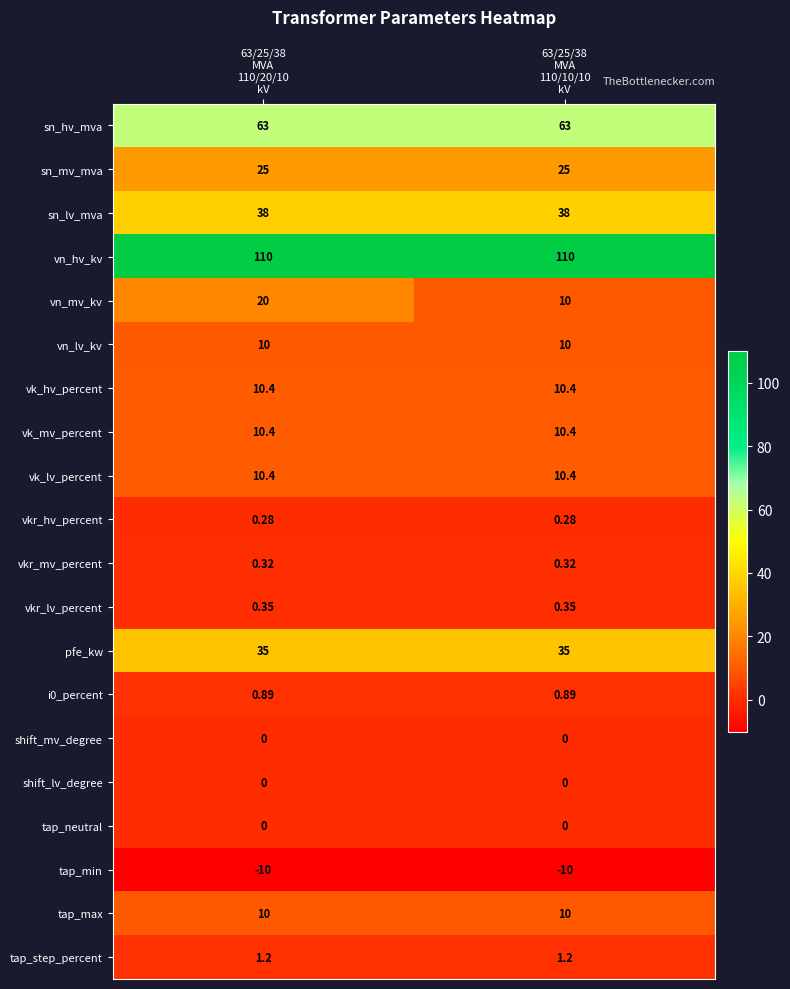

What is the difference between the highest and lowest values at 63/25/38
MVA
110/20/10
kV?

120.0